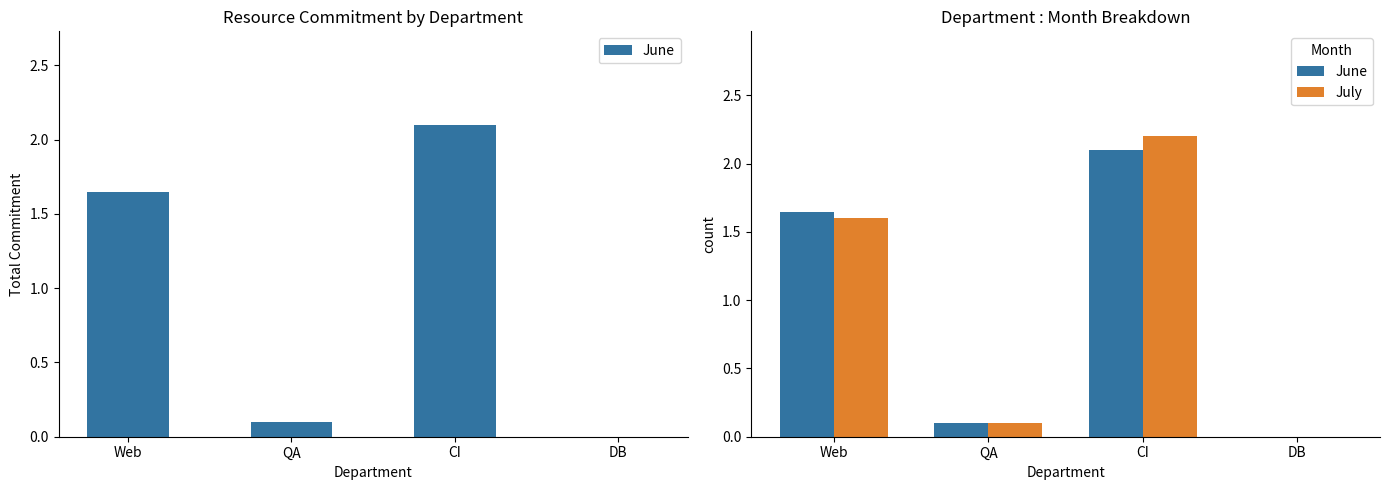

How many bars are there in each group?

2